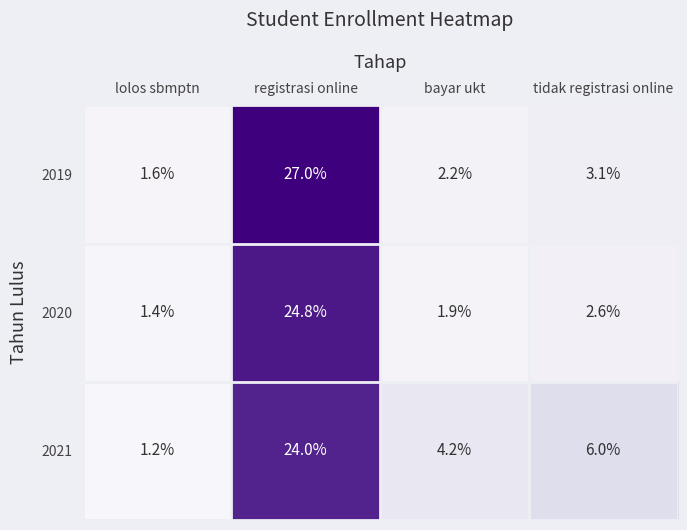

The 2020 series shows 2.6 at tidak registrasi online. True or false?

True